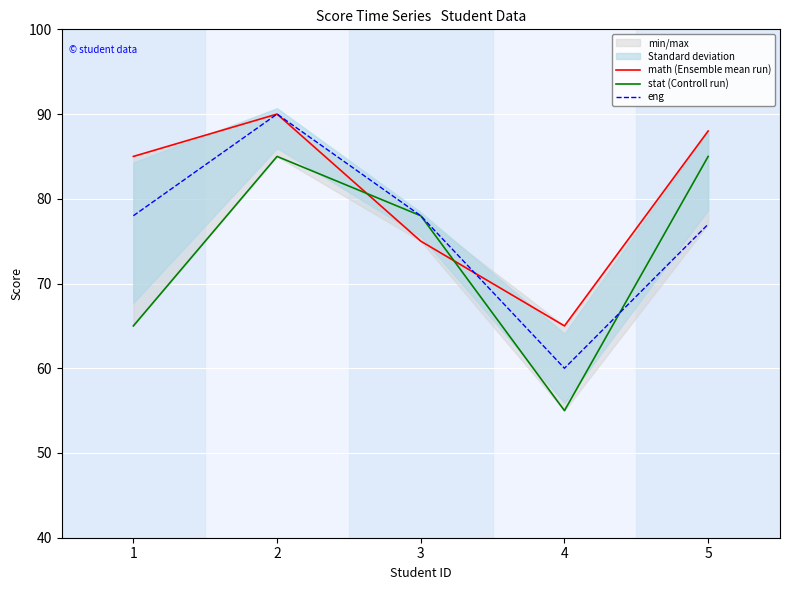

The value of stat (Controll run) at 3 is 140. True or false?

False